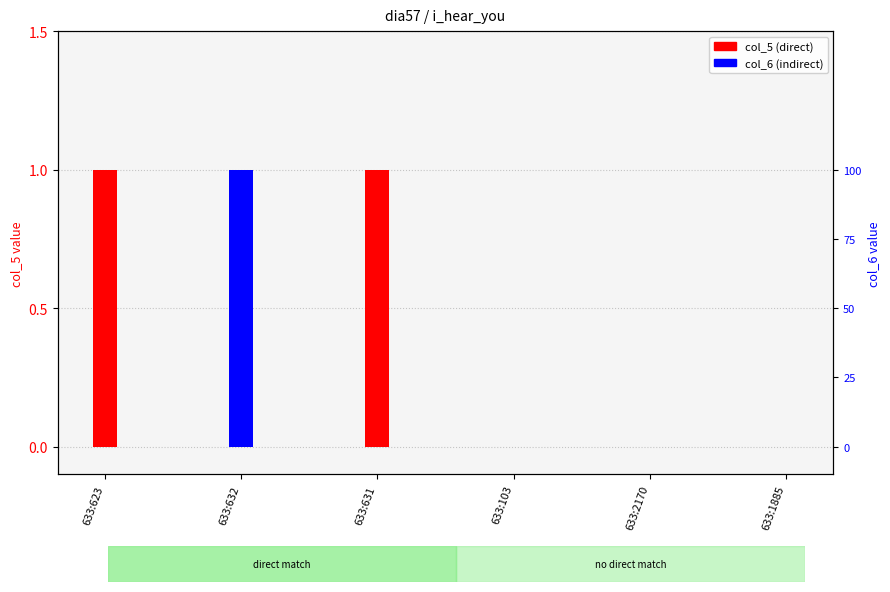

Rank the series at 633:632 from highest to lowest value.

col_5 (direct), col_6 (indirect)